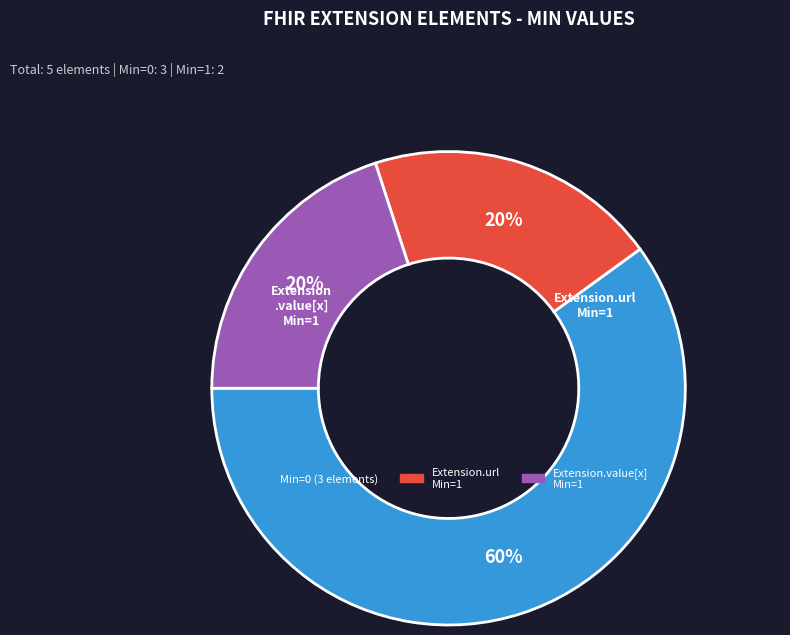

Count the number of slices in the pie.

3